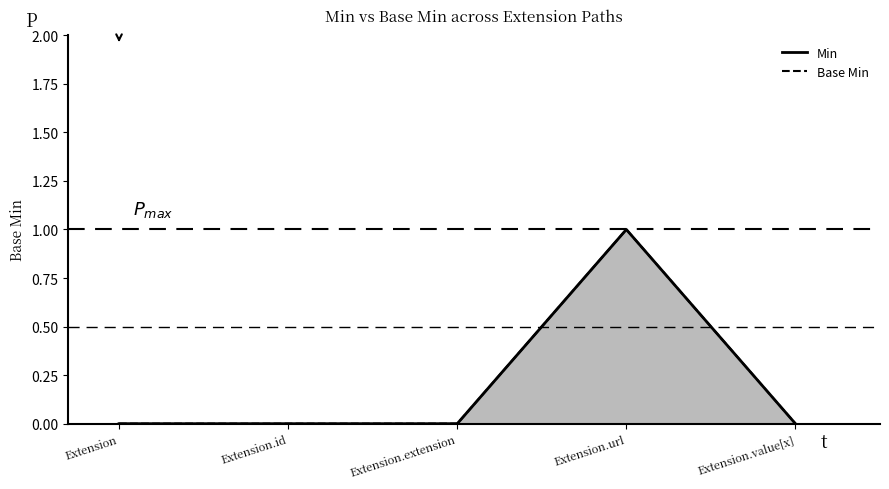

Reading right to left, extract all data points from this chart.

Min: Extension.value[x]=0	Extension.url=1	Extension.extension=0	Extension.id=0	Extension=0
Base Min: Extension.value[x]=0	Extension.url=1	Extension.extension=0	Extension.id=0	Extension=0